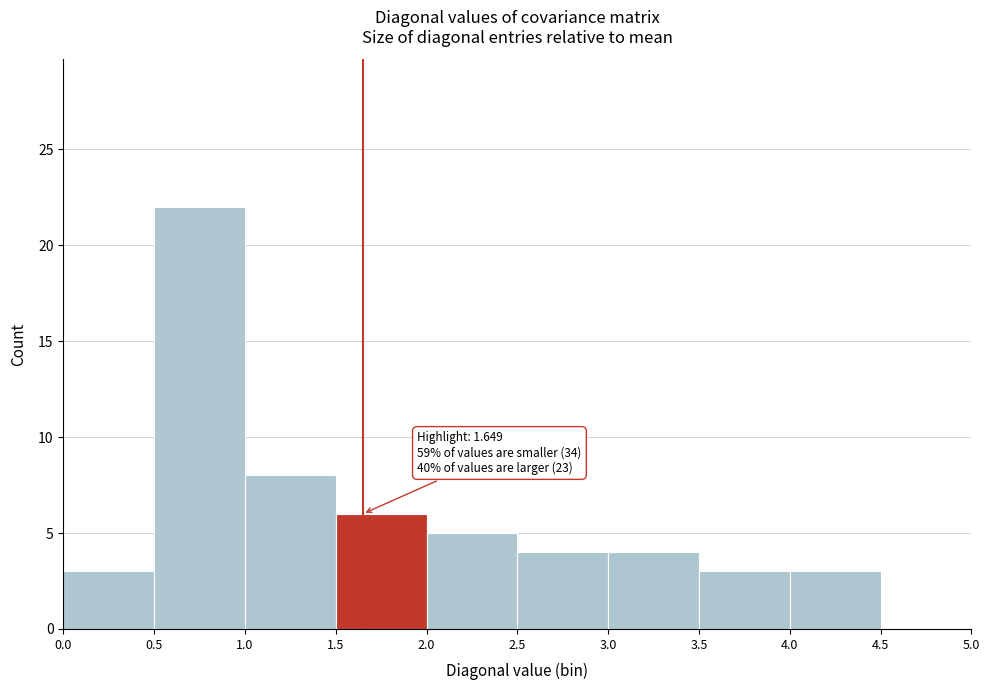

Which range on the x-axis has the tallest bar?

0.5 to 1.0